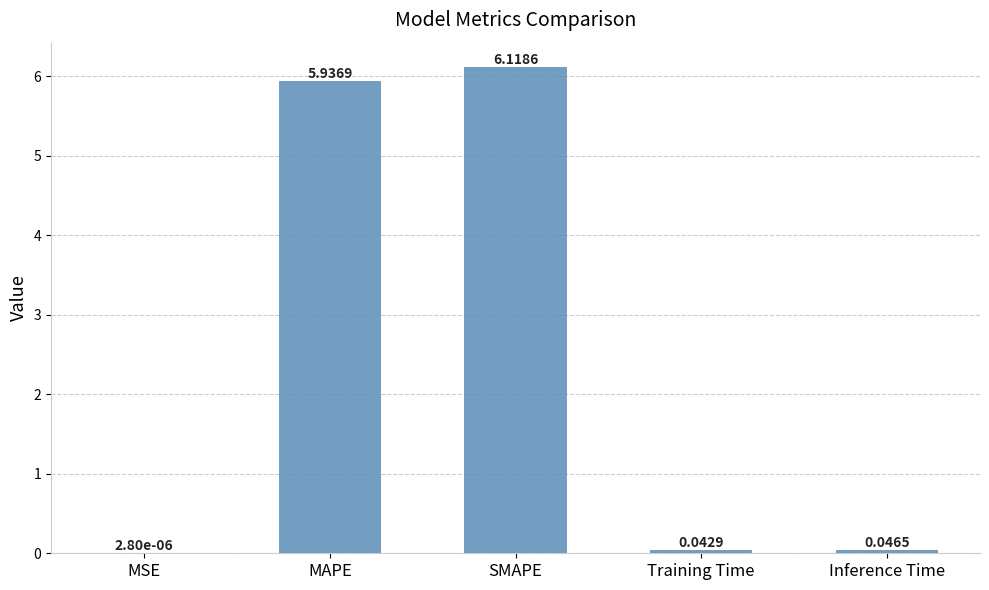

What is the average value?

2.4